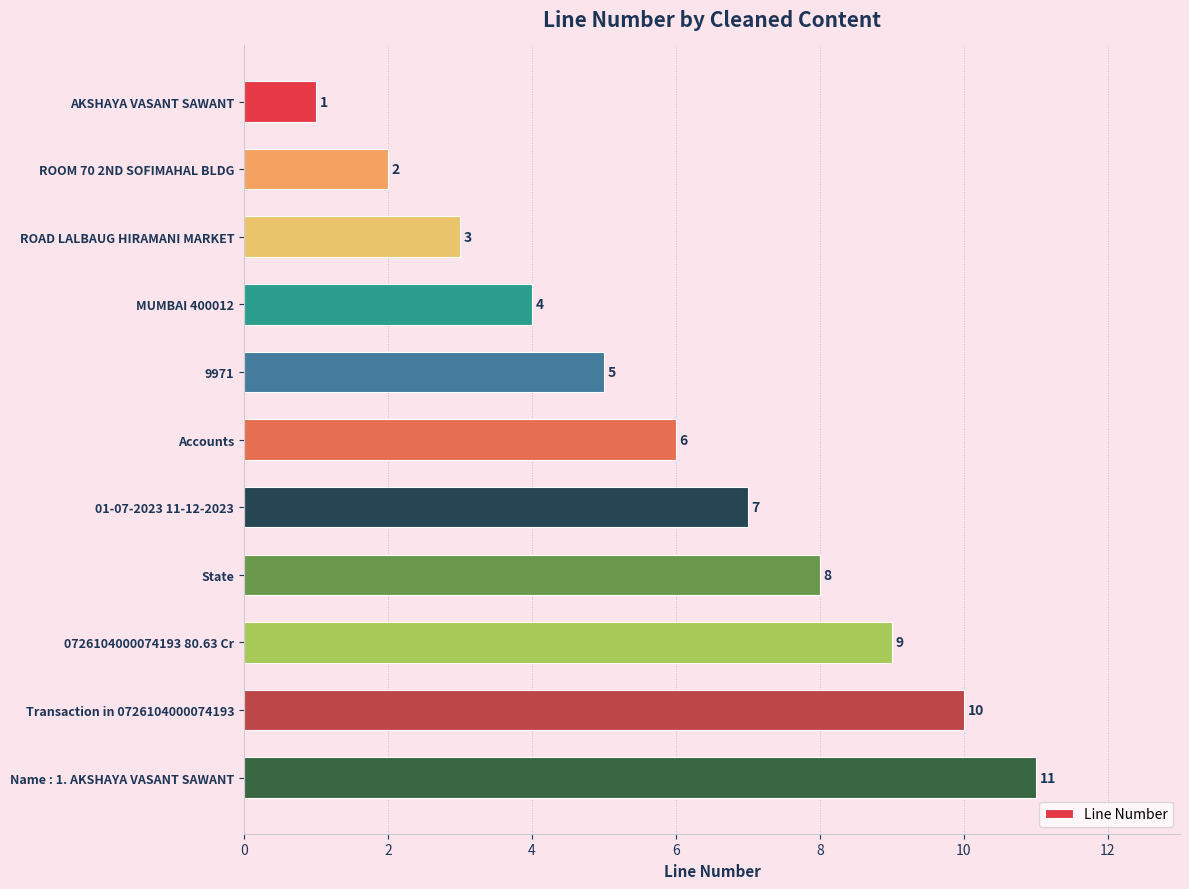

How many values are between 3 and 9?

7